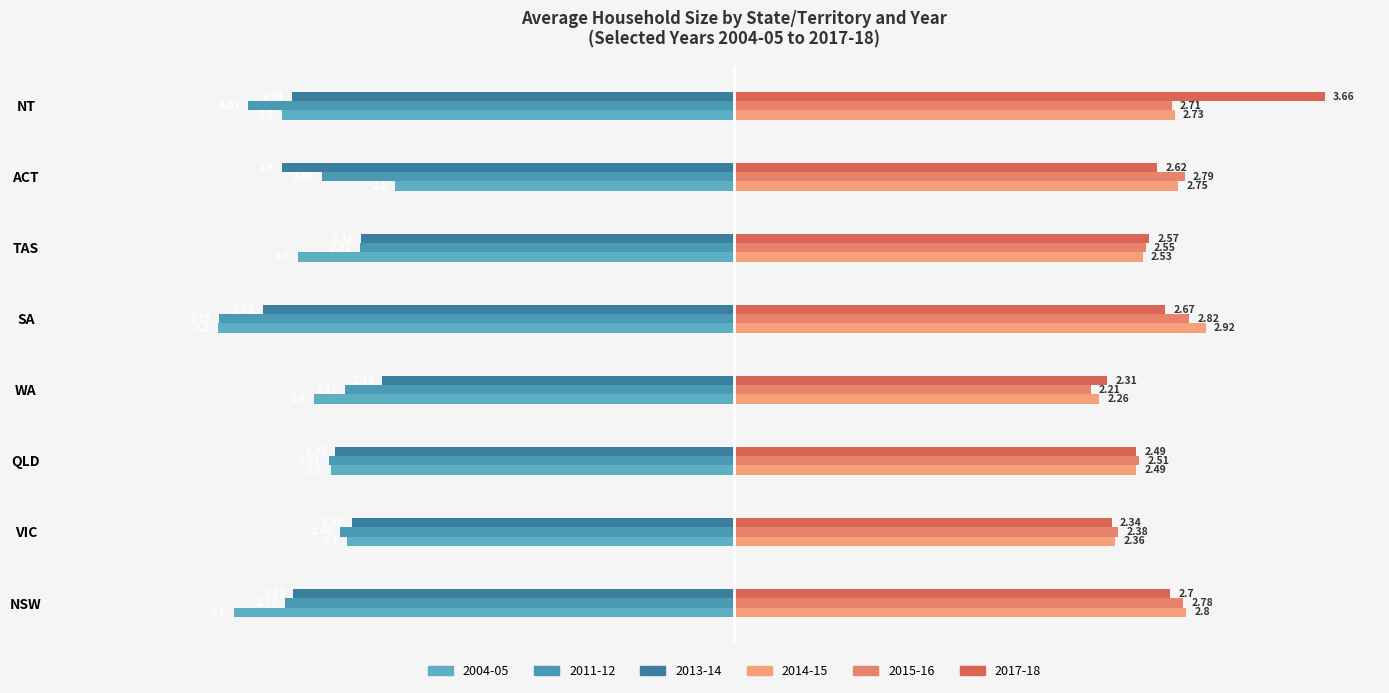

How many distinct data groups are displayed?

6